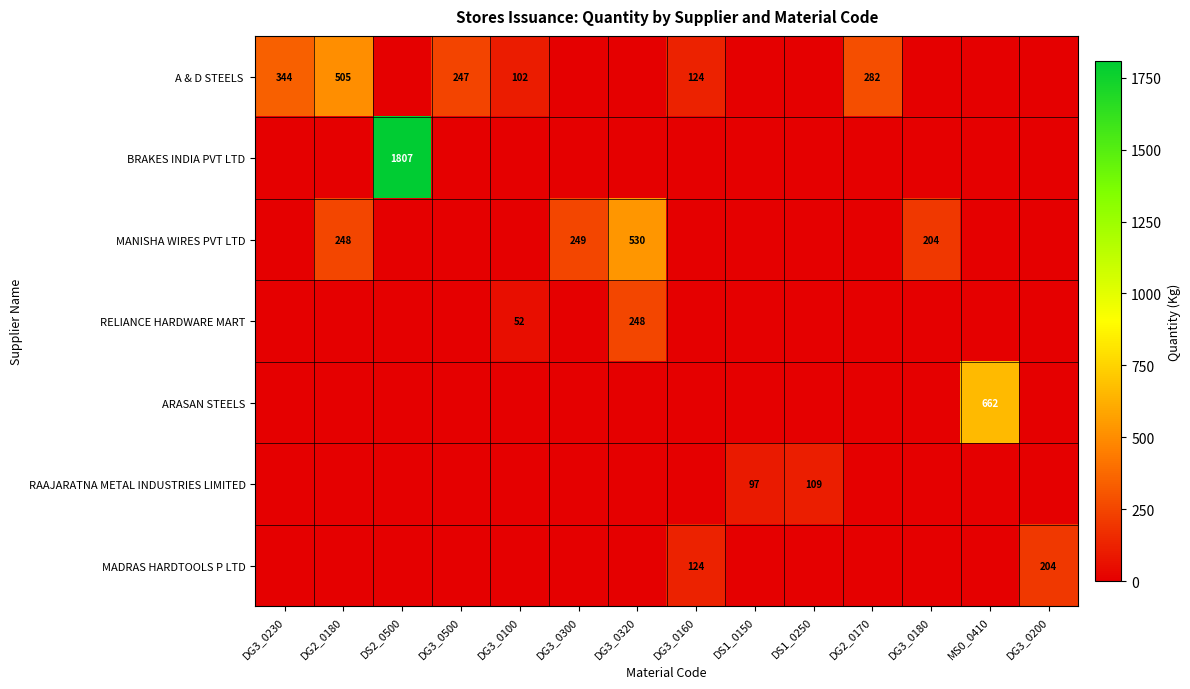

Which category has the lowest value in the RELIANCE HARDWARE MART series?

DG3_0230